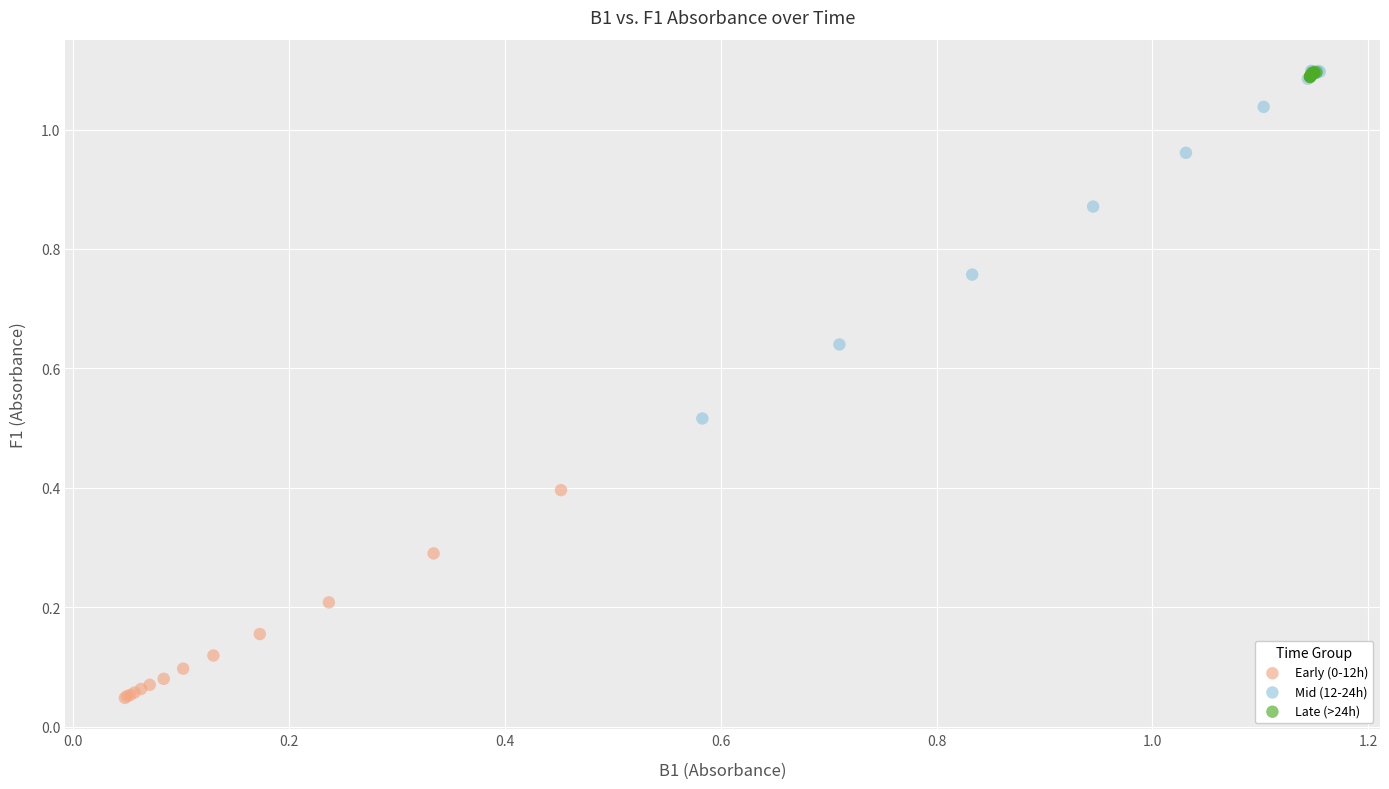

Which series has the widest spread of Y values?

Mid (12-24h)